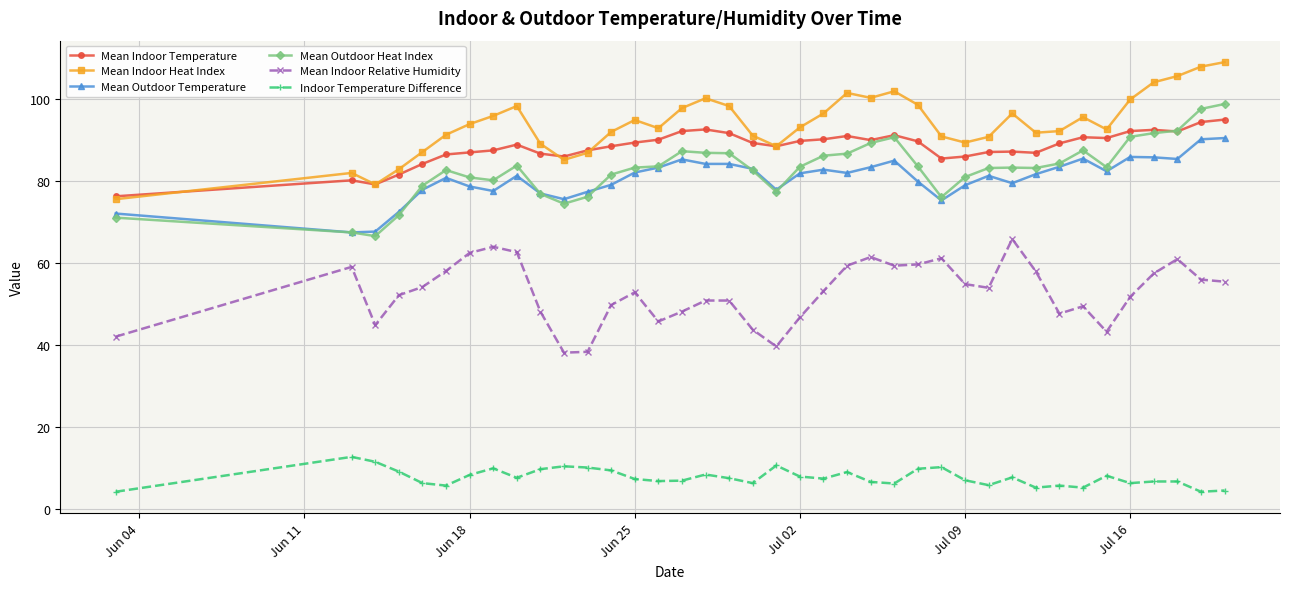

What is the value of the Indoor Temperature Difference point at the 2nd from the left?

12.7